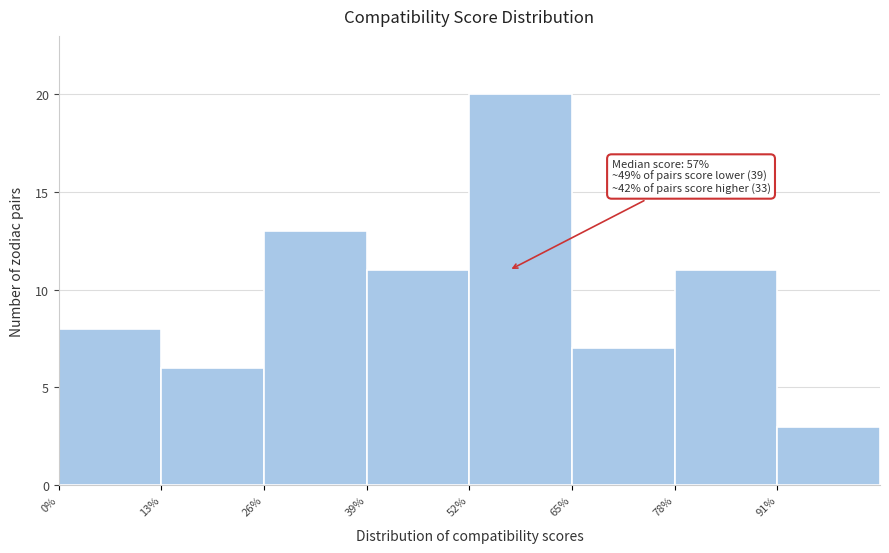

Over which range of the x-axis is the bar tallest?

52 to 65